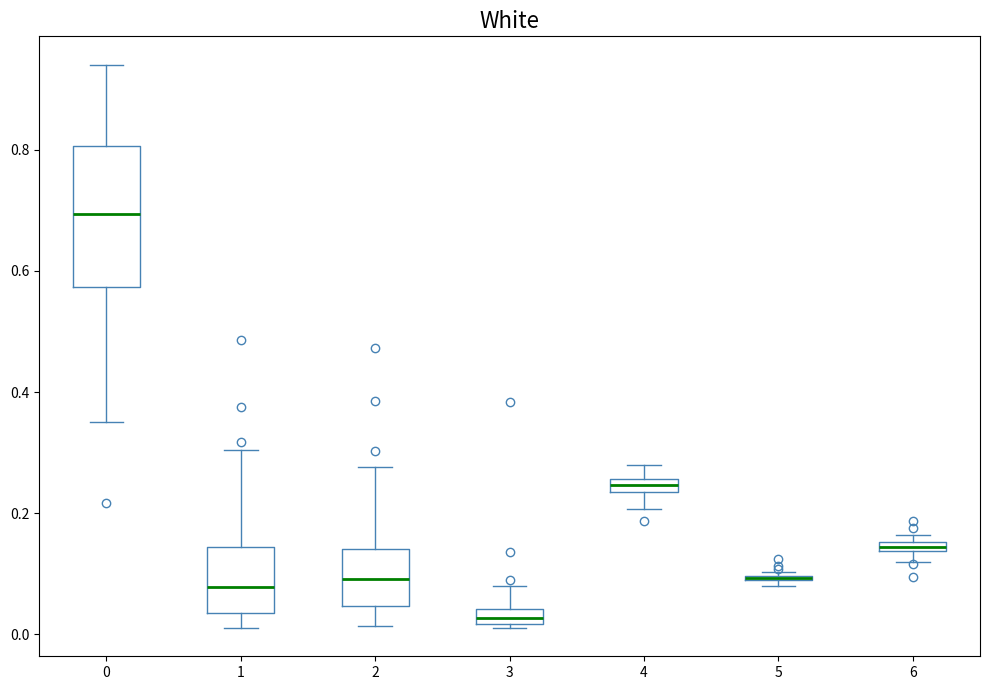

Where is the upper edge of the box at x = 0 on the y-axis? The values are not printed on the chart, so give them approximately, as read against the axis.

0.80